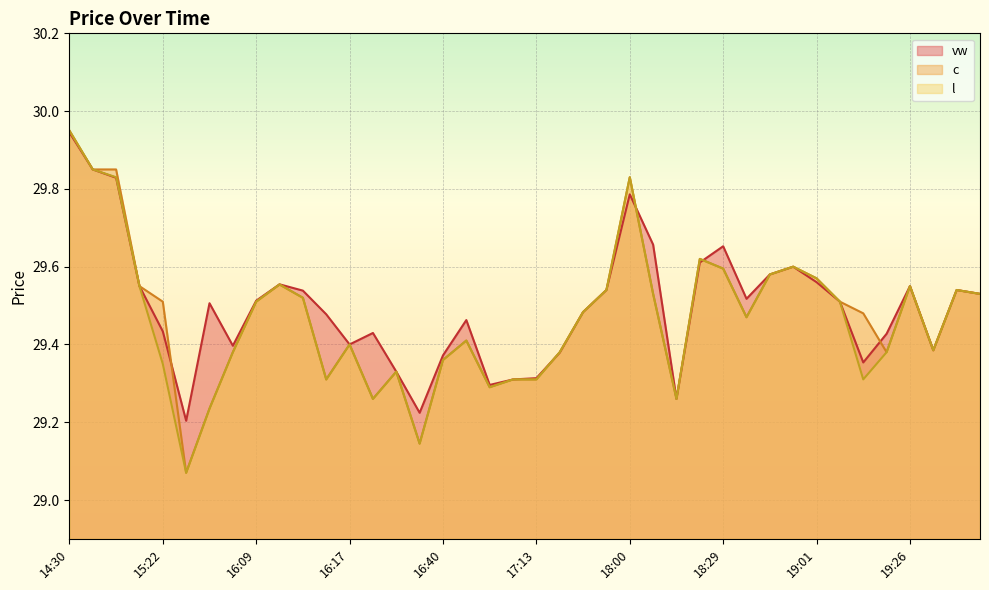

Reading left to right, transcribe all the data shown in this chart.

vw: 14:30=29.9	14:46=29.9	14:49=29.8	15:00=29.6	15:22=29.4	15:47=29.2	15:49=29.5	16:08=29.4	16:09=29.5	16:10=29.6	16:13=29.5	16:14=29.5	16:17=29.4	16:23=29.4	16:28=29.3	16:29=29.2	16:40=29.4	16:51=29.5	16:53=29.3	17:08=29.3	17:13=29.3	17:24=29.4	17:27=29.5	17:44=29.5	18:00=29.8	18:01=29.7	18:04=29.3	18:14=29.6	18:29=29.7	18:31=29.5	18:44=29.6	18:45=29.6	19:01=29.6	19:02=29.5	19:10=29.4	19:25=29.4	19:26=29.6	19:30=29.4	19:32=29.5	19:38=29.5
c: 14:30=29.9	14:46=29.9	14:49=29.9	15:00=29.6	15:22=29.5	15:47=29.1	15:49=29.2	16:08=29.4	16:09=29.5	16:10=29.6	16:13=29.5	16:14=29.3	16:17=29.4	16:23=29.3	16:28=29.3	16:29=29.1	16:40=29.4	16:51=29.4	16:53=29.3	17:08=29.3	17:13=29.3	17:24=29.4	17:27=29.5	17:44=29.5	18:00=29.8	18:01=29.5	18:04=29.3	18:14=29.6	18:29=29.6	18:31=29.5	18:44=29.6	18:45=29.6	19:01=29.6	19:02=29.5	19:10=29.5	19:25=29.4	19:26=29.6	19:30=29.4	19:32=29.5	19:38=29.5
l: 14:30=29.9	14:46=29.9	14:49=29.8	15:00=29.6	15:22=29.4	15:47=29.1	15:49=29.2	16:08=29.4	16:09=29.5	16:10=29.6	16:13=29.5	16:14=29.3	16:17=29.4	16:23=29.3	16:28=29.3	16:29=29.1	16:40=29.4	16:51=29.4	16:53=29.3	17:08=29.3	17:13=29.3	17:24=29.4	17:27=29.5	17:44=29.5	18:00=29.8	18:01=29.5	18:04=29.3	18:14=29.6	18:29=29.6	18:31=29.5	18:44=29.6	18:45=29.6	19:01=29.6	19:02=29.5	19:10=29.3	19:25=29.4	19:26=29.6	19:30=29.4	19:32=29.5	19:38=29.5